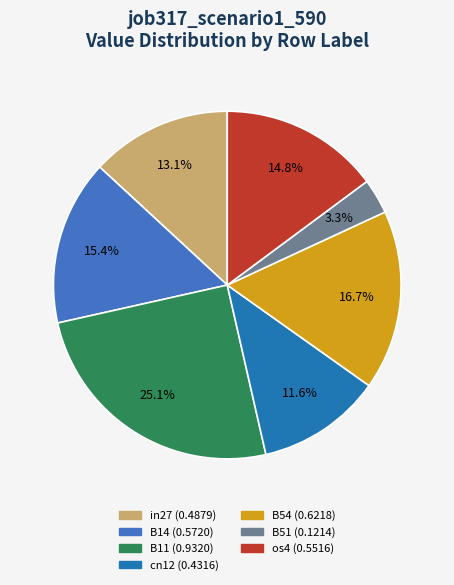

True or false: B11 accounts for 17% of the total.

False